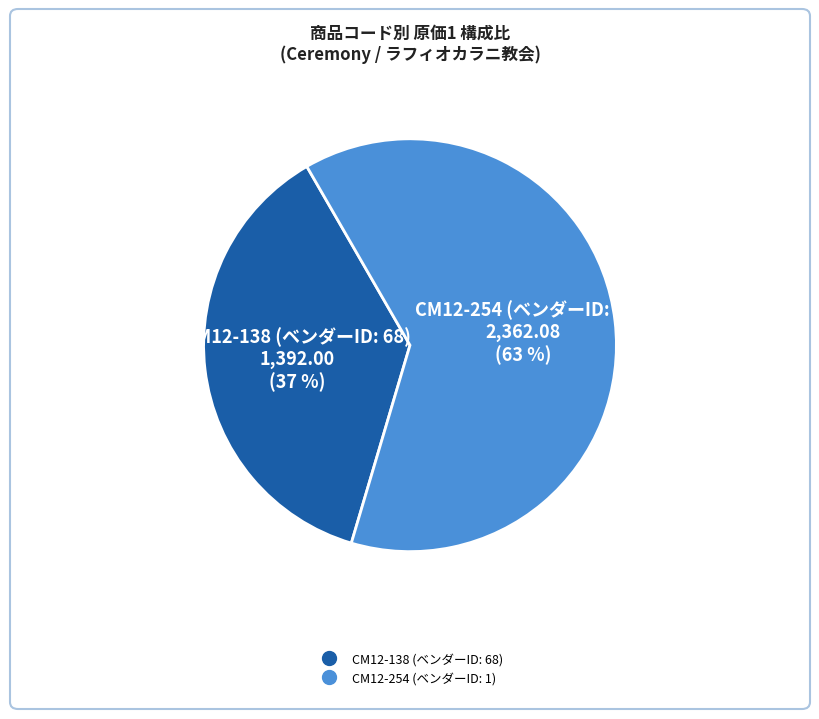

Between CM12-138 (ベンダーID: 68) and CM12-254 (ベンダーID: 1), which is larger?

CM12-254 (ベンダーID: 1)